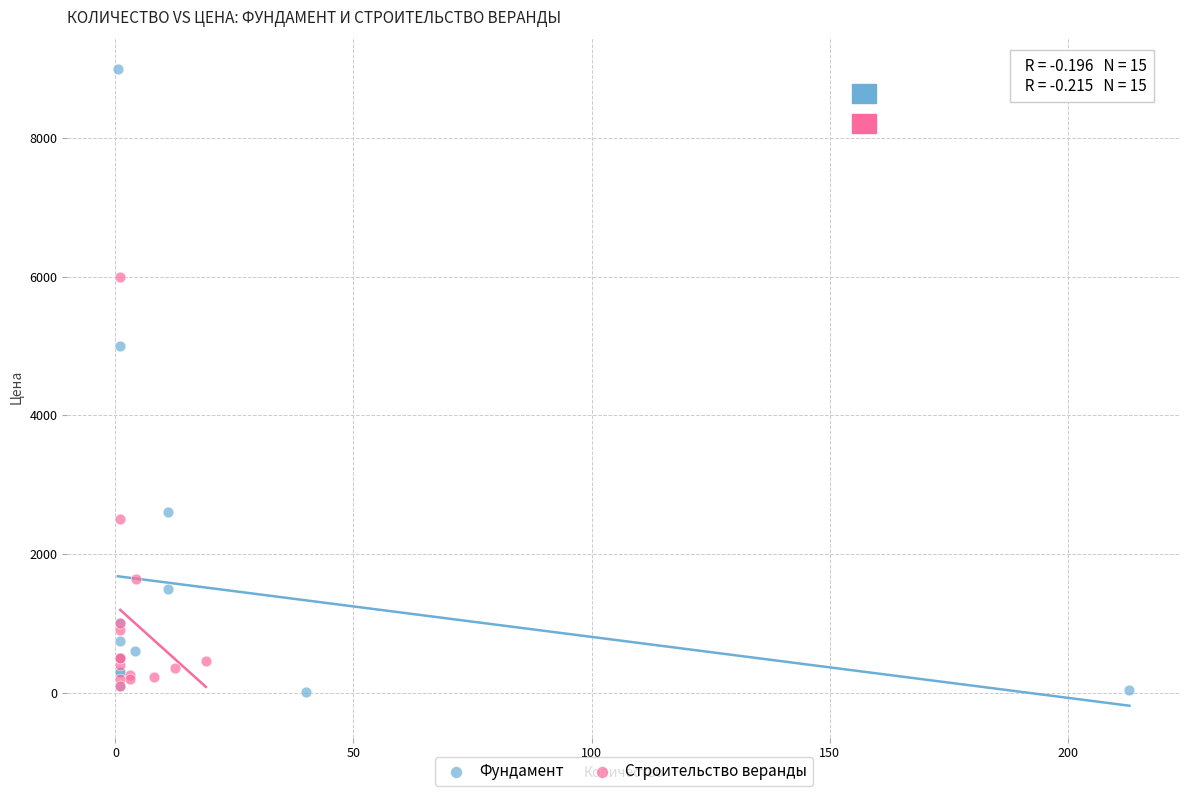

Which series reaches the maximum Y coordinate?

Фундамент